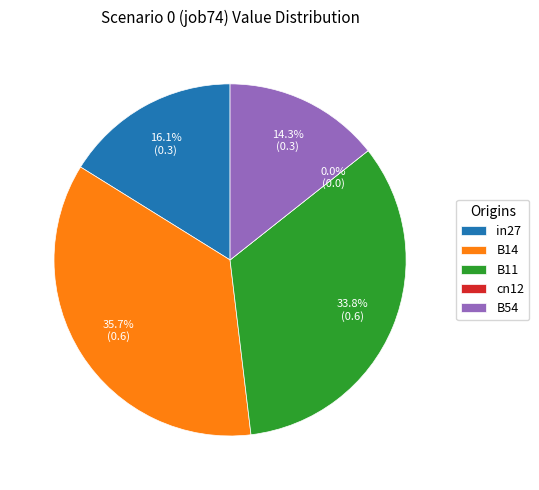

To the nearest percent, what is the difference between the largest and smallest slice percentages?

36%